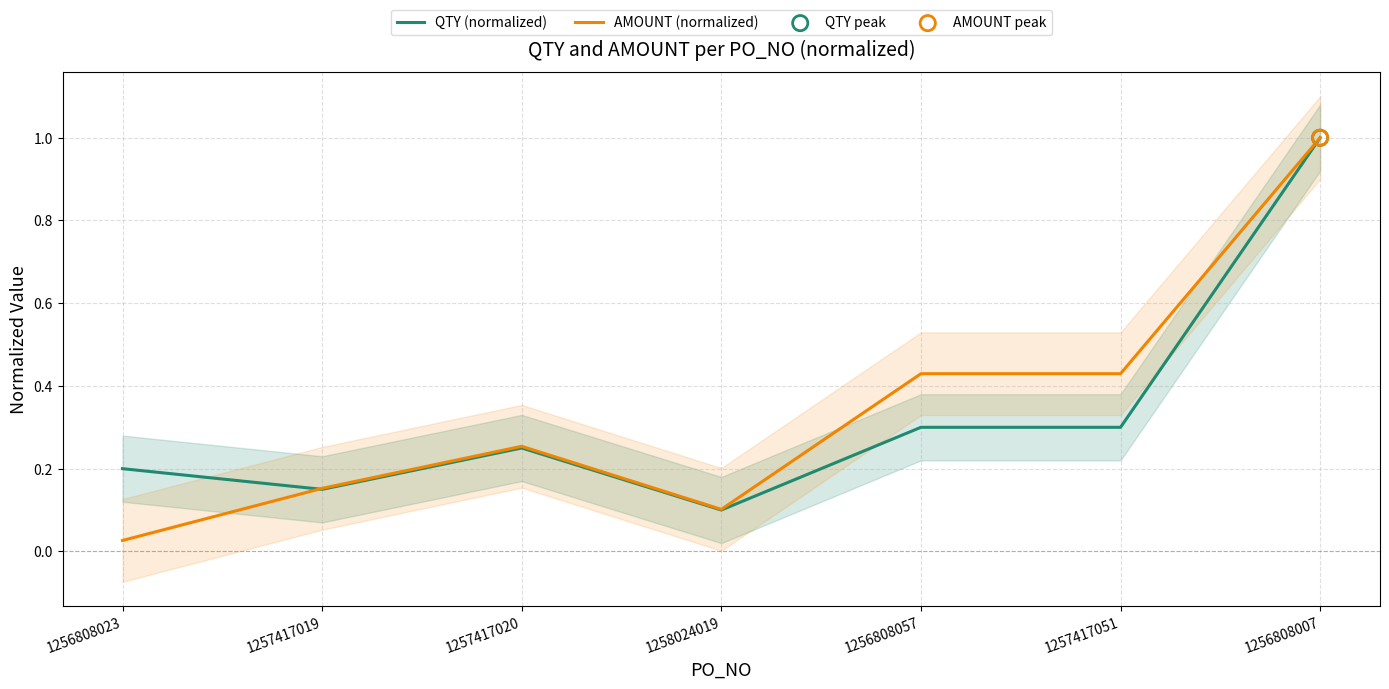

At which category is the sum across all series the highest?

1256808007